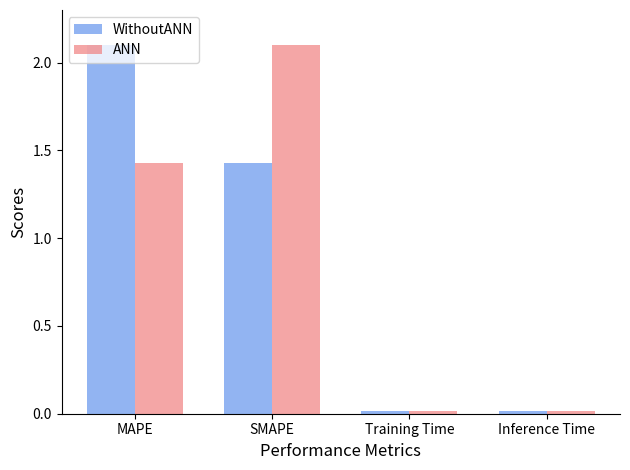

The value of WithoutANN at SMAPE is 1.9. True or false?

False